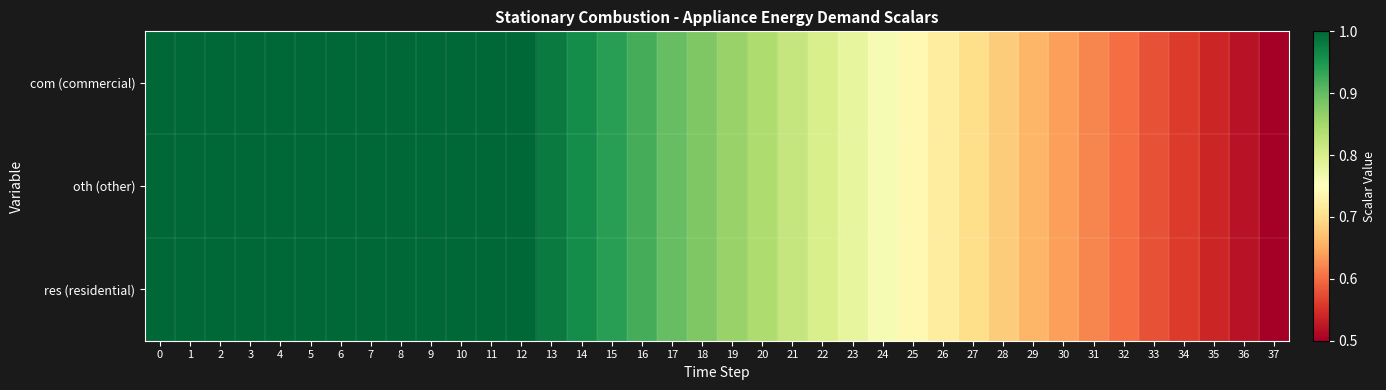

Reading left to right, list all the values displayed in this chart.

com (commercial): 0=1.0	1=1.0	2=1.0	3=1.0	4=1.0	5=1.0	6=1.0	7=1.0	8=1.0	9=1.0	10=1.0	11=1.0	12=1.0	13=1.0	14=1.0	15=0.9	16=0.9	17=0.9	18=0.9	19=0.9	20=0.8	21=0.8	22=0.8	23=0.8	24=0.8	25=0.7	26=0.7	27=0.7	28=0.7	29=0.7	30=0.6	31=0.6	32=0.6	33=0.6	34=0.6	35=0.5	36=0.5	37=0.5
oth (other): 0=1.0	1=1.0	2=1.0	3=1.0	4=1.0	5=1.0	6=1.0	7=1.0	8=1.0	9=1.0	10=1.0	11=1.0	12=1.0	13=1.0	14=1.0	15=0.9	16=0.9	17=0.9	18=0.9	19=0.9	20=0.8	21=0.8	22=0.8	23=0.8	24=0.8	25=0.7	26=0.7	27=0.7	28=0.7	29=0.7	30=0.6	31=0.6	32=0.6	33=0.6	34=0.6	35=0.5	36=0.5	37=0.5
res (residential): 0=1.0	1=1.0	2=1.0	3=1.0	4=1.0	5=1.0	6=1.0	7=1.0	8=1.0	9=1.0	10=1.0	11=1.0	12=1.0	13=1.0	14=1.0	15=0.9	16=0.9	17=0.9	18=0.9	19=0.9	20=0.8	21=0.8	22=0.8	23=0.8	24=0.8	25=0.7	26=0.7	27=0.7	28=0.7	29=0.7	30=0.6	31=0.6	32=0.6	33=0.6	34=0.6	35=0.5	36=0.5	37=0.5